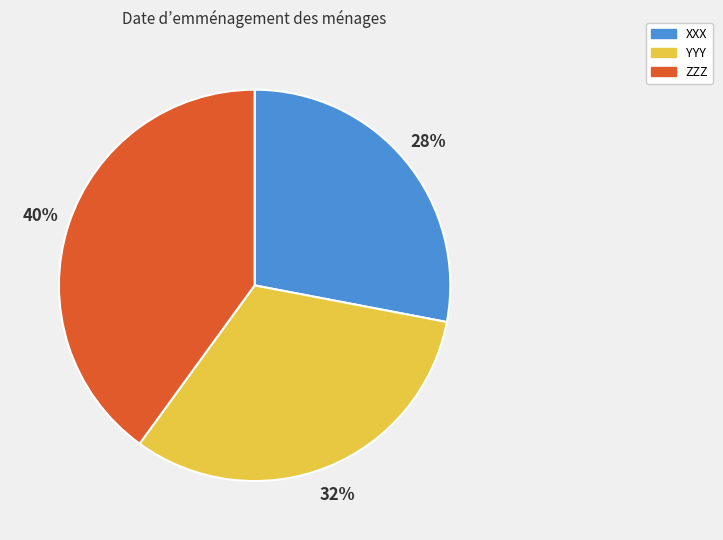

Which category has the smallest portion of the pie?

XXX